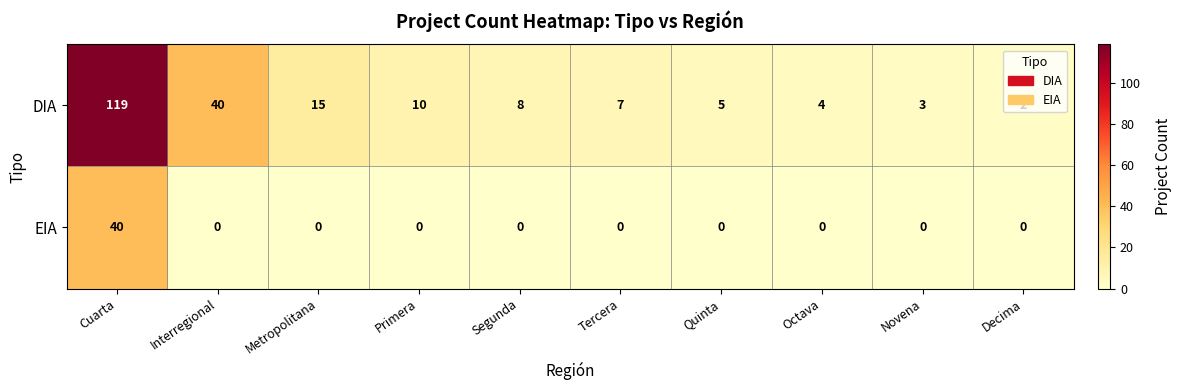

At how many categories does at least one series exceed 91?

1